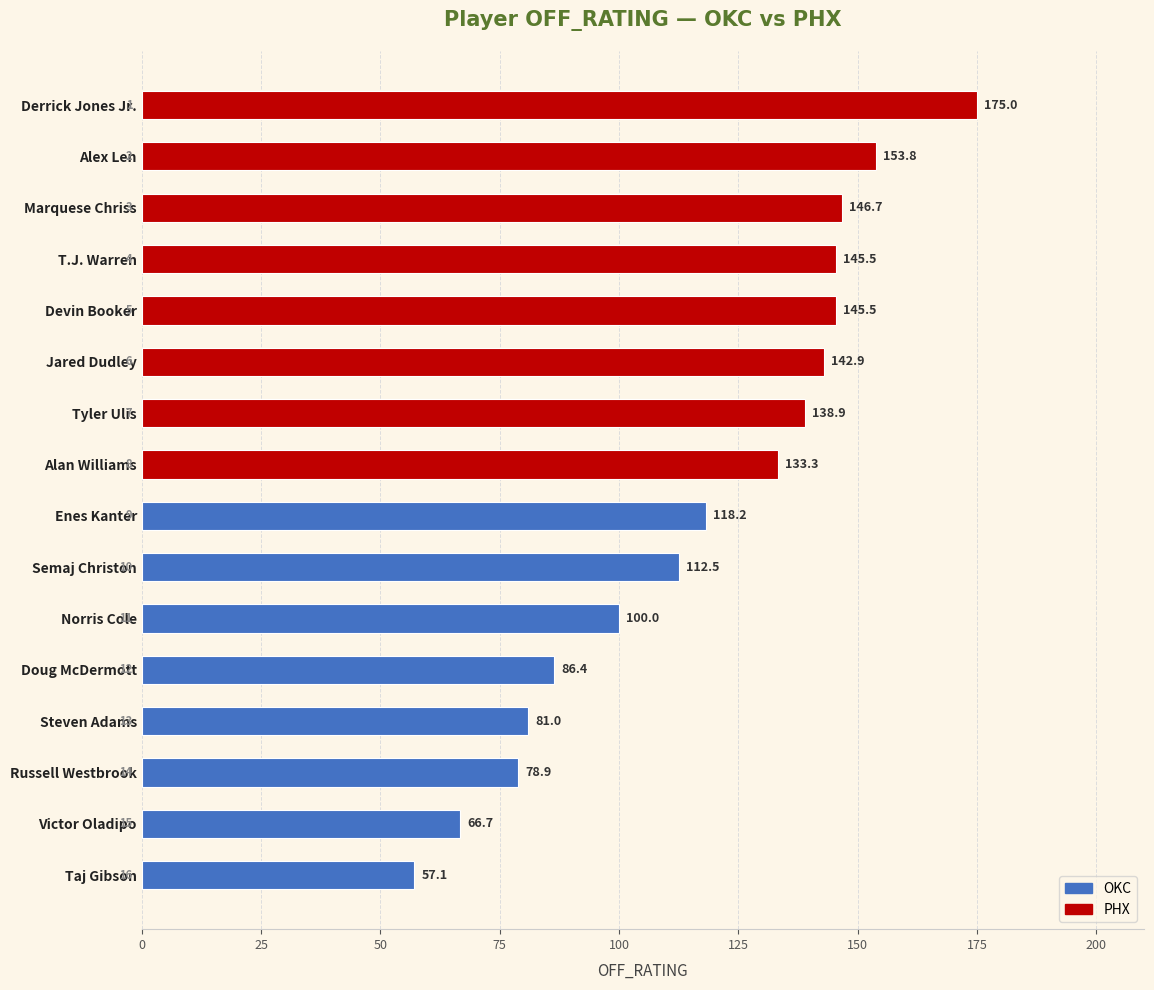

How many bars are there in total?

16